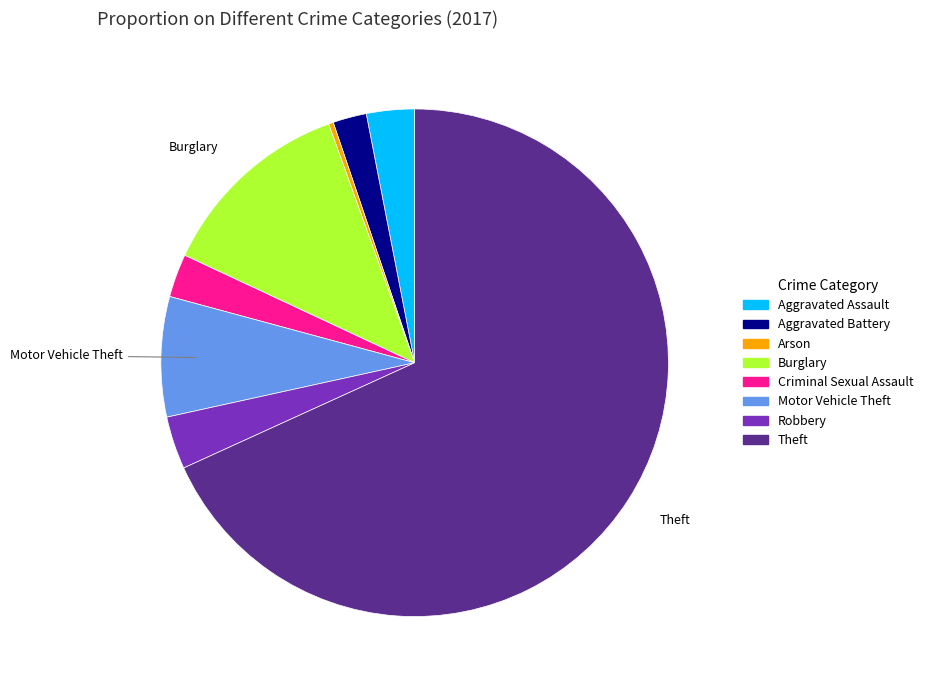

How many segments does this pie chart have?

8